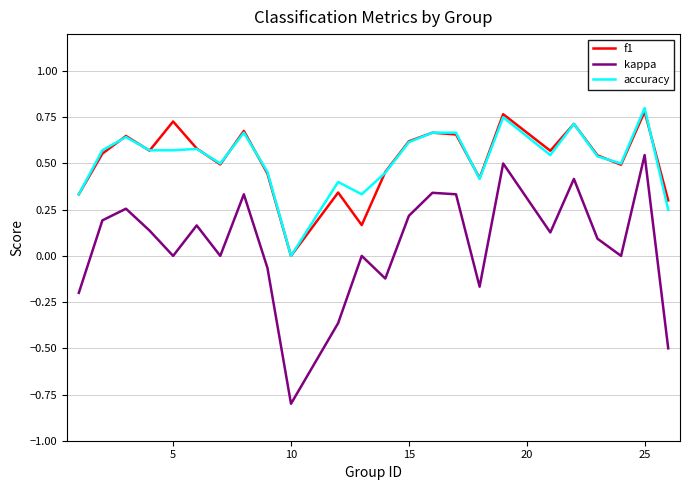

True or false: kappa and f1 cross at least once.

False